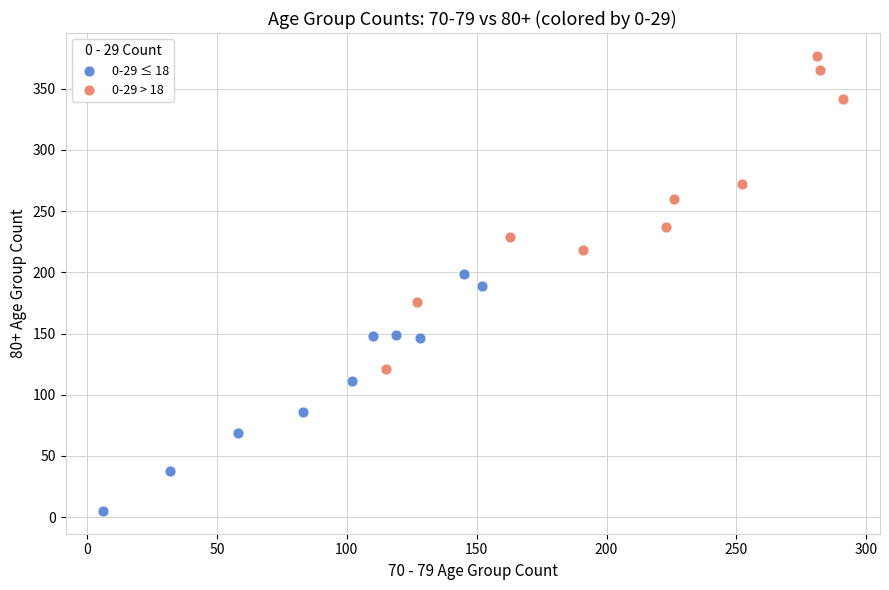

Which series has the widest spread of Y values?

0-29 > 18